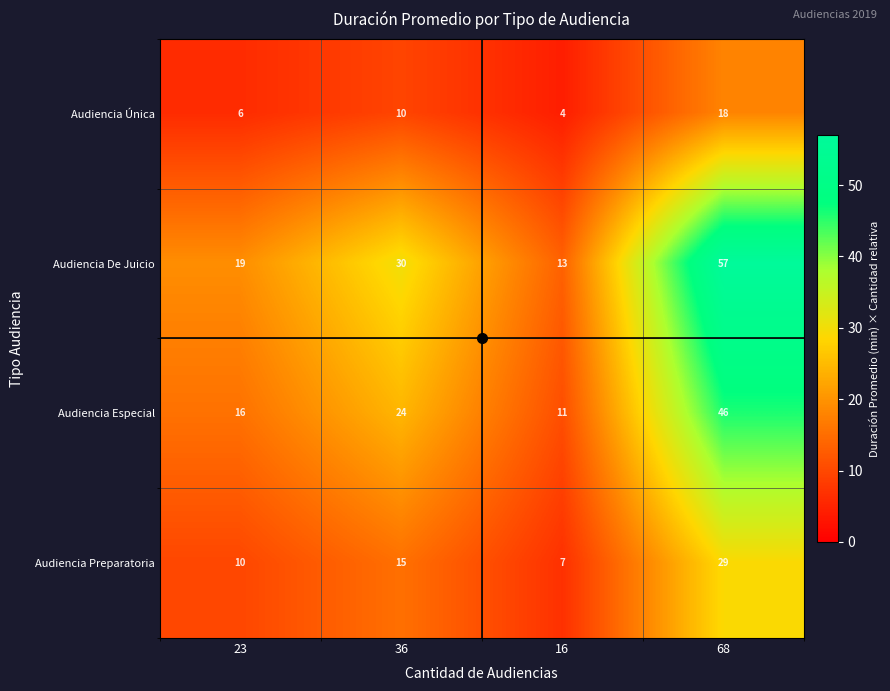

What is the spread (max minus min) of values at 16?

9